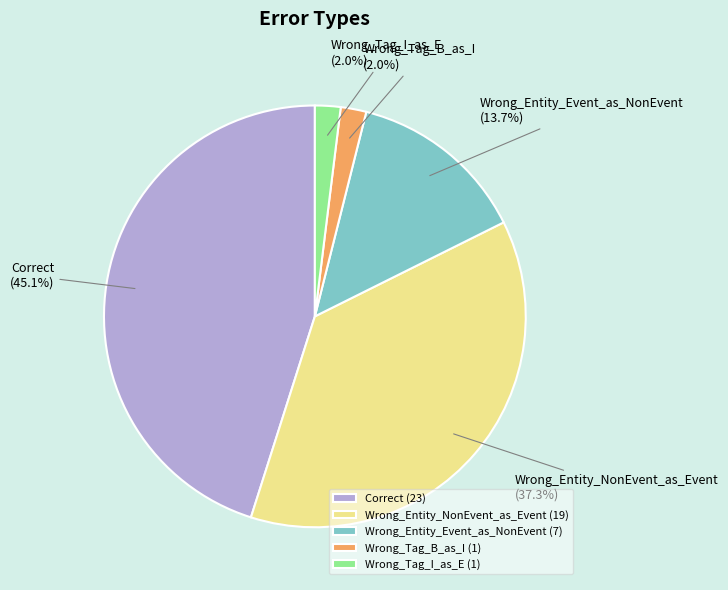

To the nearest percent, what is the difference between the Wrong_Tag_B_as_I and Correct slice percentages?

43%